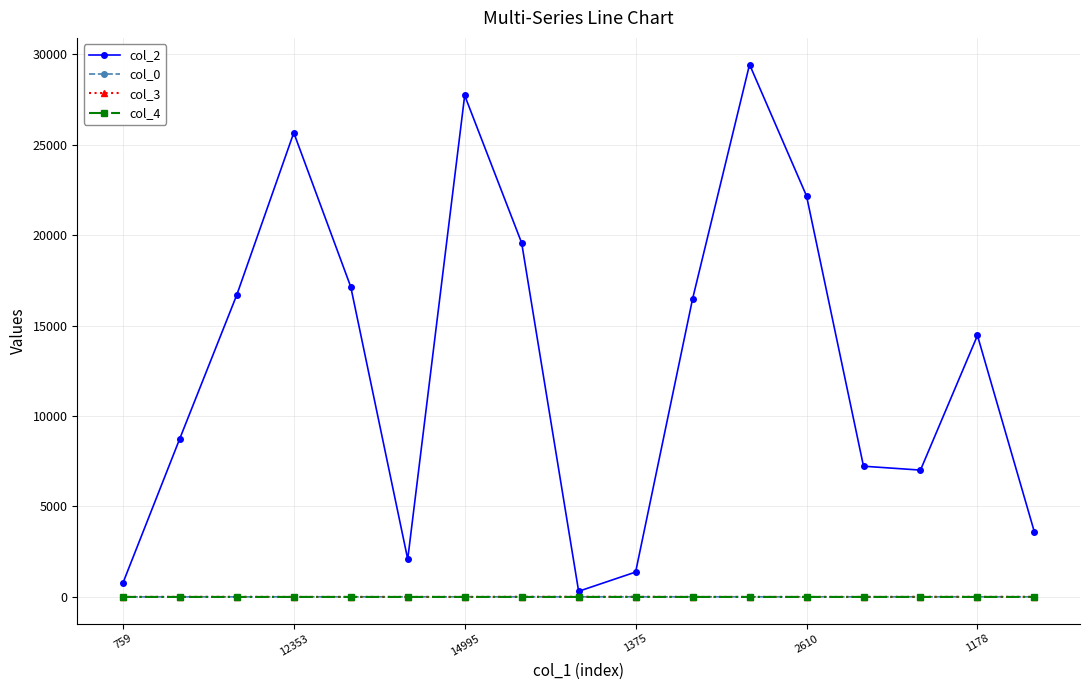

What is the value of the col_2 point at the 16th from the left?

14449.0